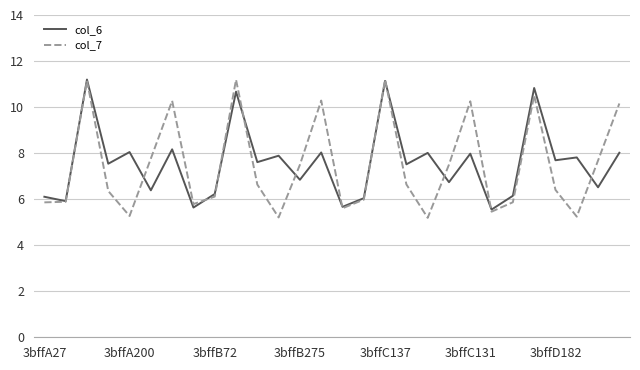

What is the minimum value shown in the chart?

5.2